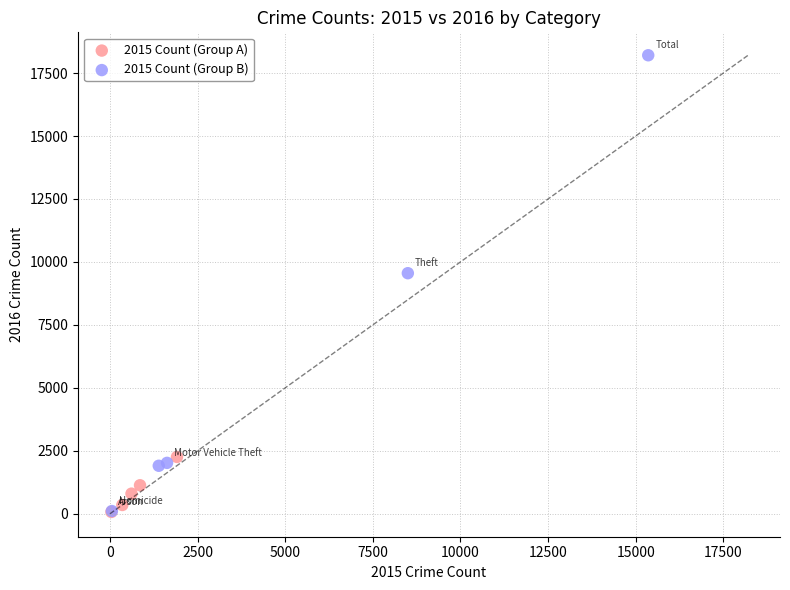

Which series has the largest Y range (max minus min)?

2015 Count (Group B)